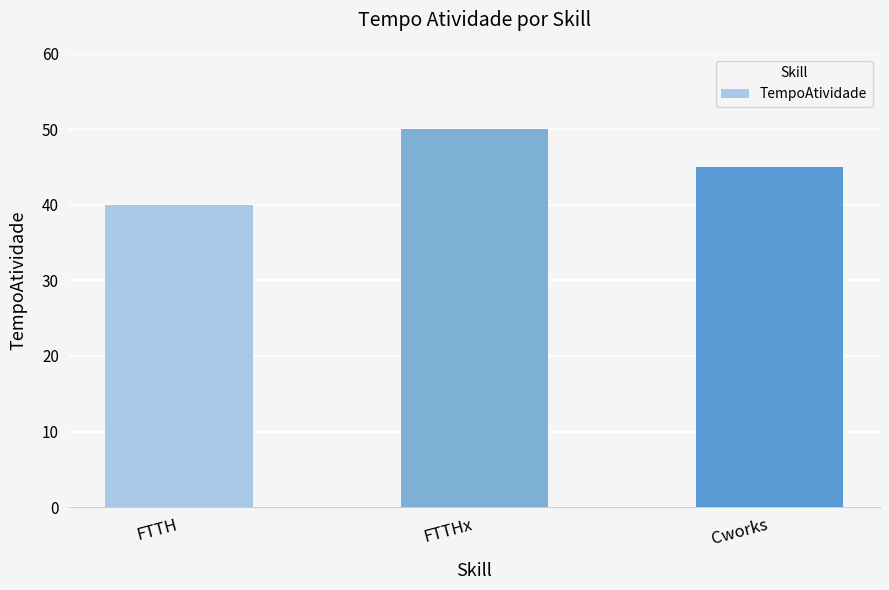

Are the bars grouped side by side (vs. stacked)?

No